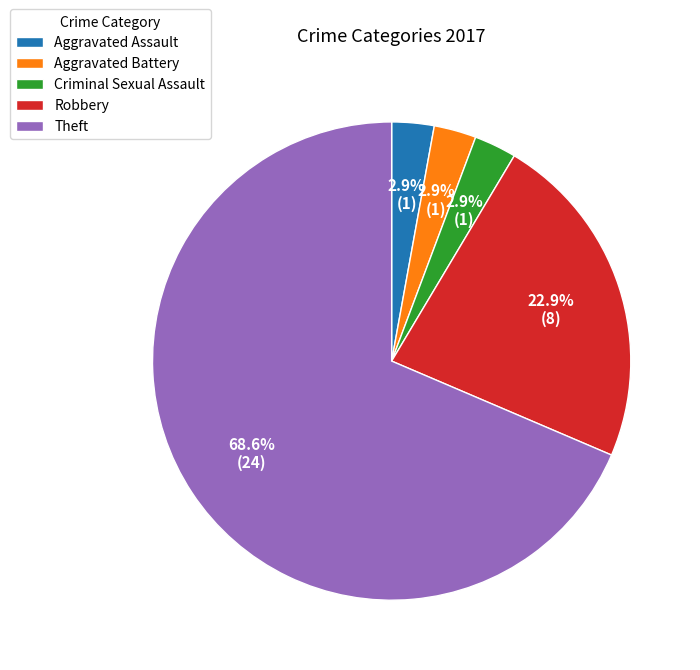

To the nearest percent, what is the combined percentage of Theft and Robbery?

91%